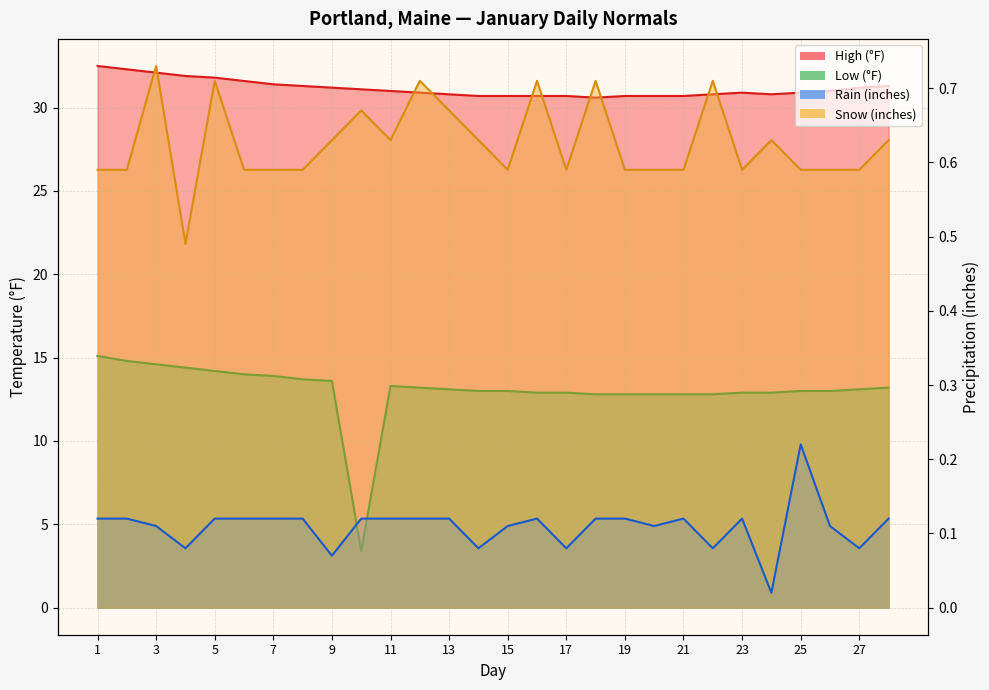

How many data points in Low (°F) are less than 13?

10